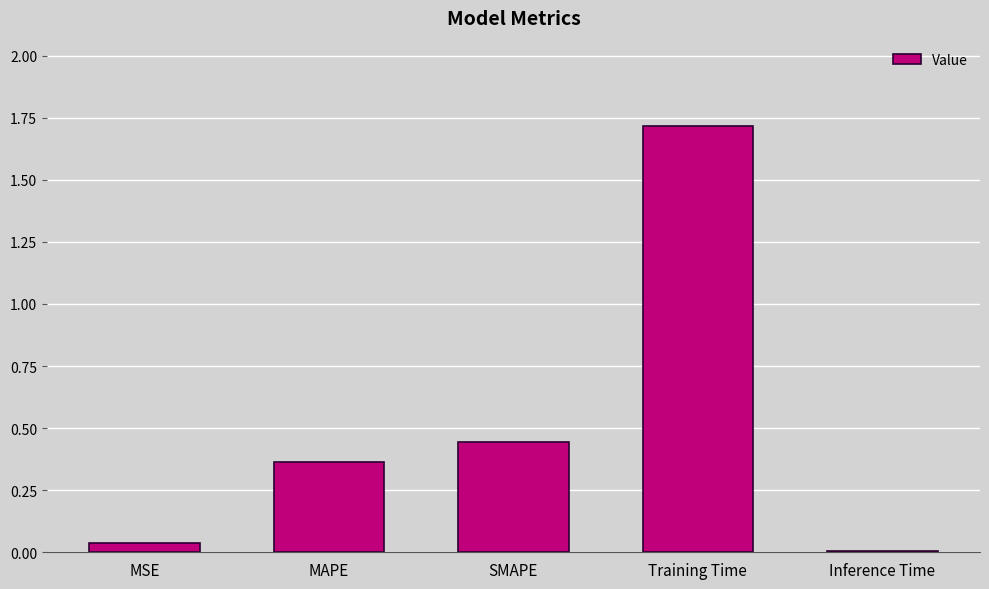

What is the average value?

0.5